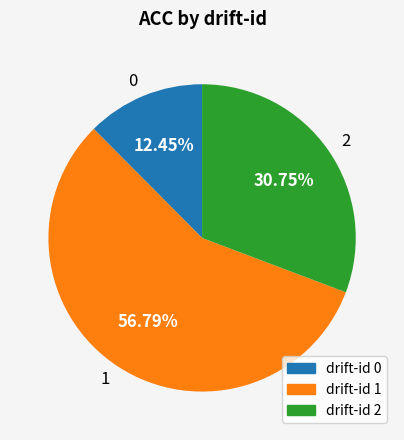

Which category has the biggest portion of the pie?

1